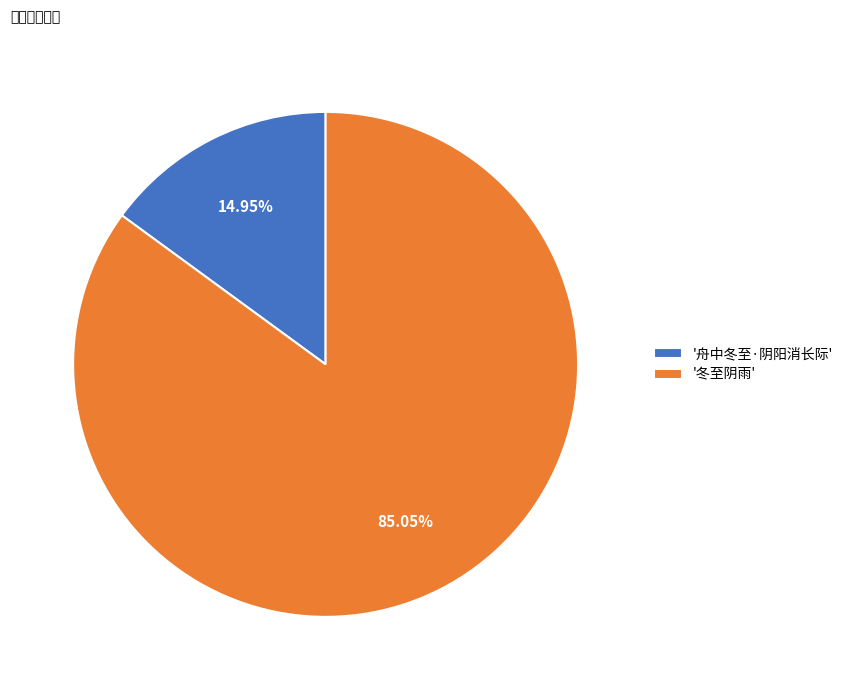

Is the sum of '冬至阴雨' and '舟中冬至·阴阳消长际' greater than half?

Yes